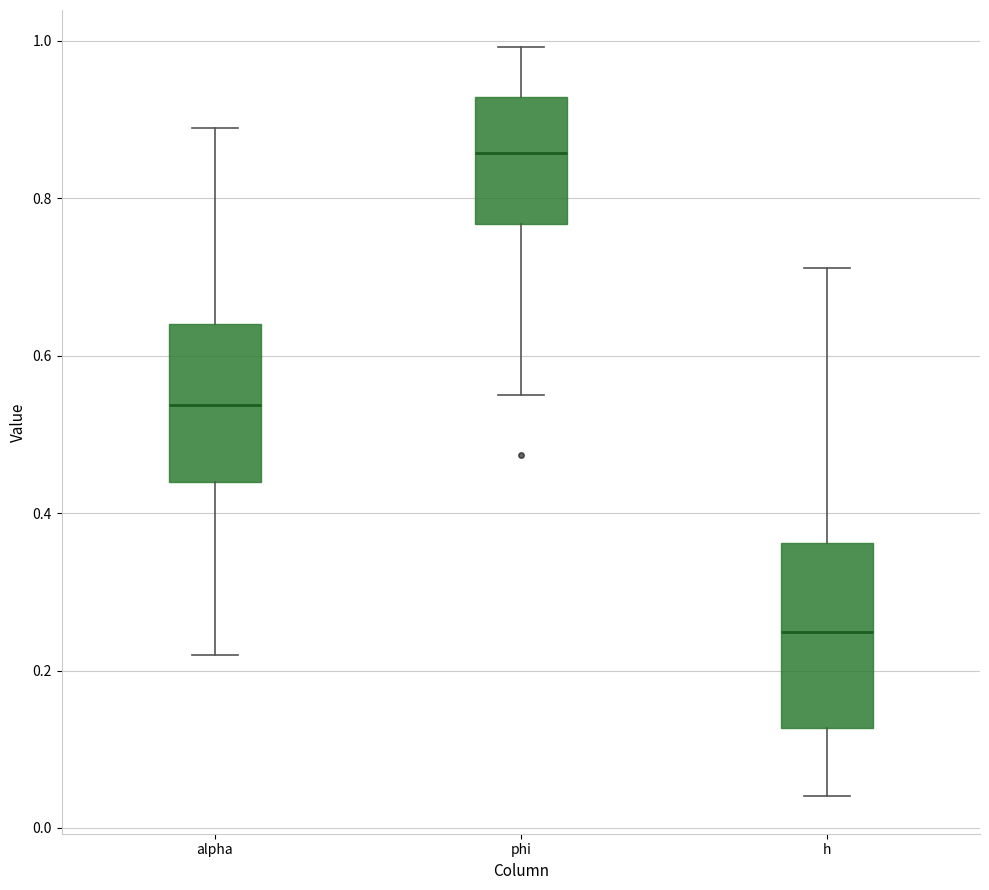

Reading left to right, transcribe this box plot: for each box, give where its median line is, the range the box spans, and where its two whiskers end, as read against the y-axis. The values are not printed on the chart, so give them approximately, as read against the axis.

alpha: median 0.54, box 0.44 to 0.64, whiskers 0.22 to 0.88
phi: median 0.86, box 0.76 to 0.92, whiskers 0.56 to 1.00
h: median 0.24, box 0.12 to 0.36, whiskers 0.04 to 0.72